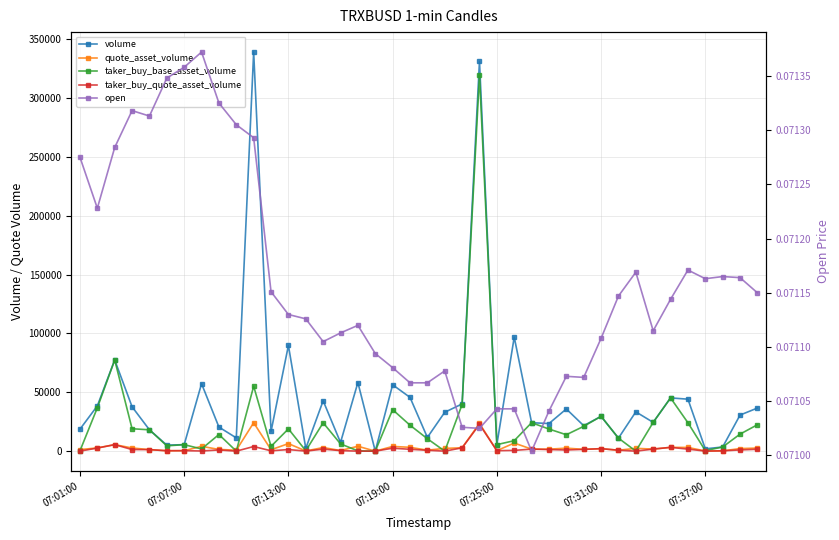

True or false: volume and taker_buy_quote_asset_volume cross at least once.

False